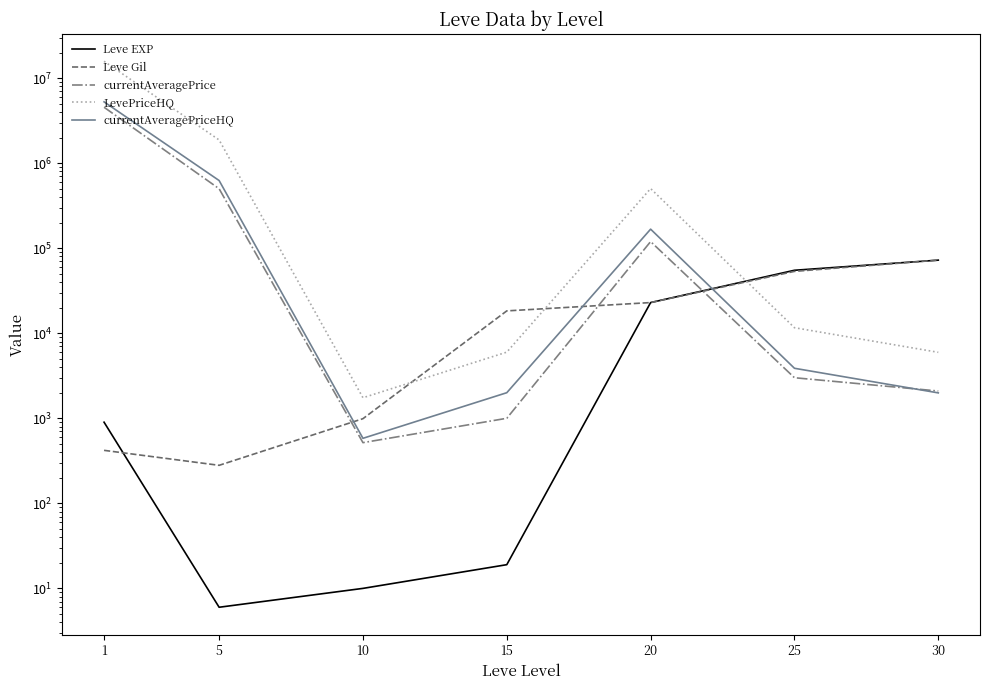

Is it true that Leve EXP equals 72430.0 at 30?

True